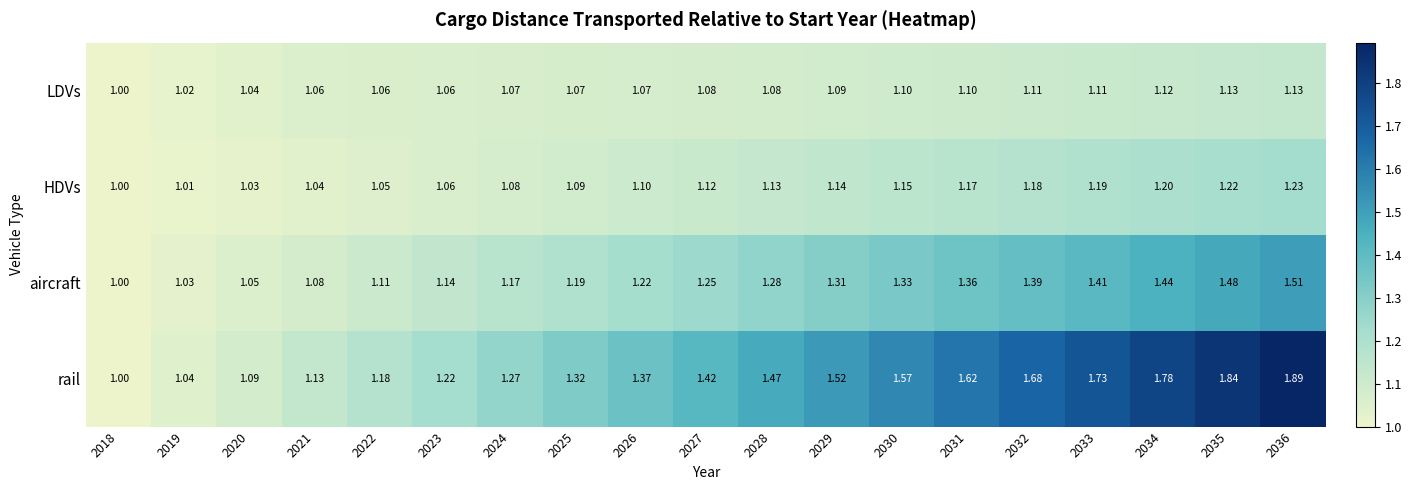

Which series changed the most between 2019 and 2024?

rail